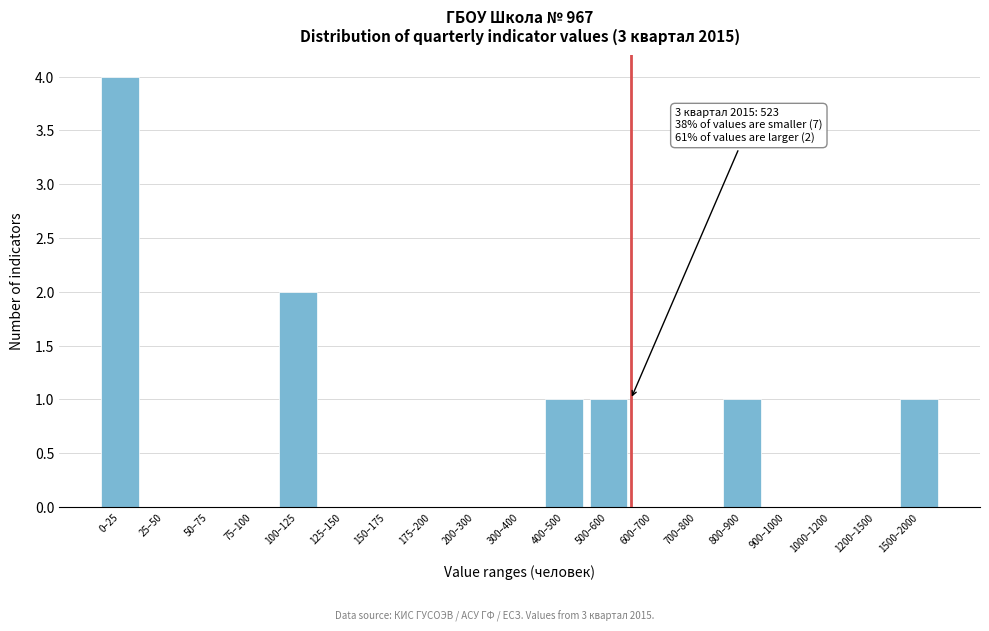

Reading left to right, list all the values displayed in this chart.

0–25=4	25–50=0	50–75=0	75–100=0	100–125=2	125–150=0	150–175=0	175–200=0	200–300=0	300–400=0	400–500=1	500–600=1	600–700=0	700–800=0	800–900=1	900–1000=0	1000–1200=0	1200–1500=0	1500–2000=1